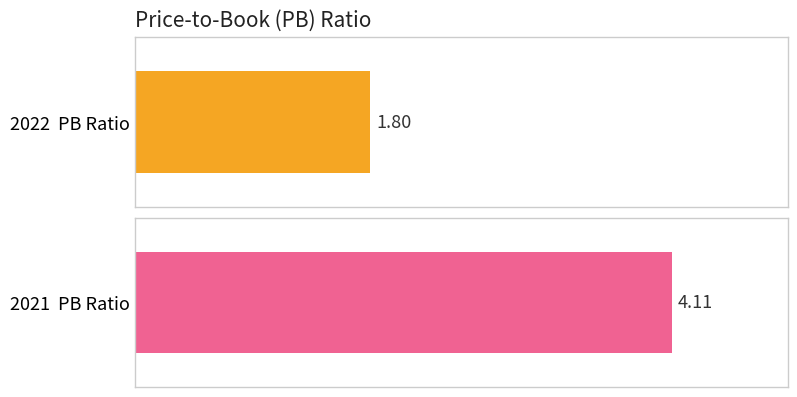

The chart shows a value of 1.8 at 2022. True or false?

True